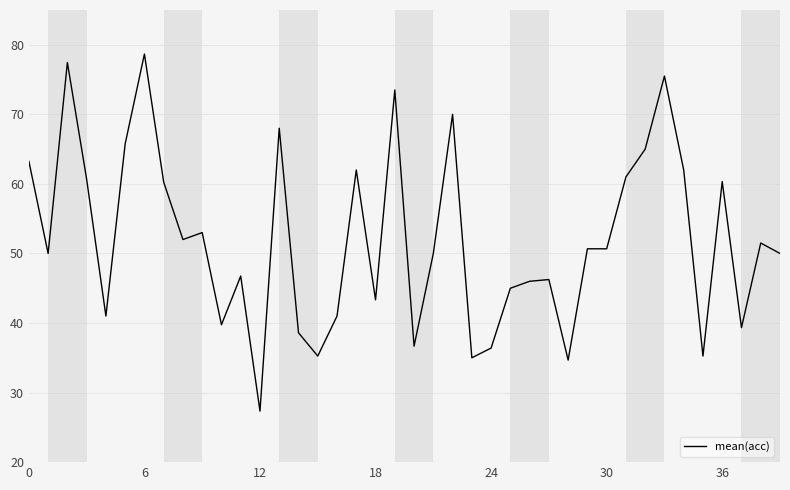

What is the minimum value shown in the chart?

27.3